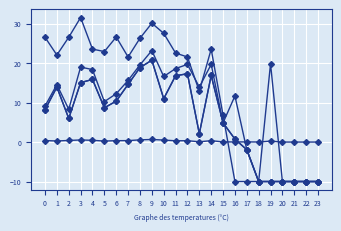

What is the total value across all series at 14?

77.3